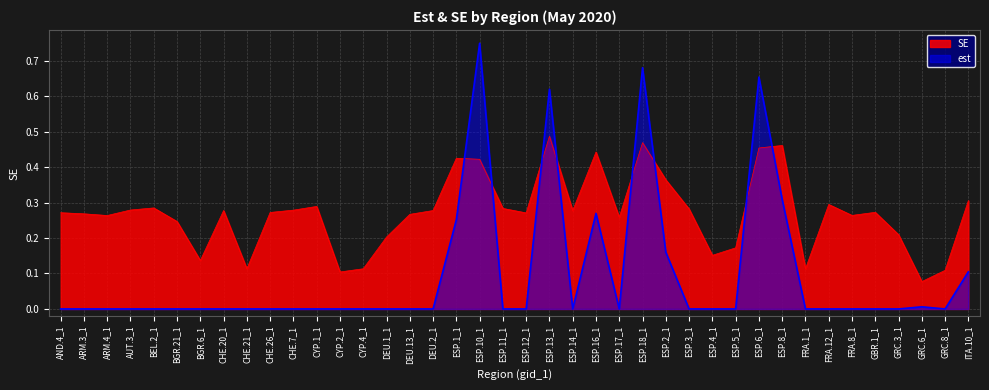

What is the sum of all est values?

3.8